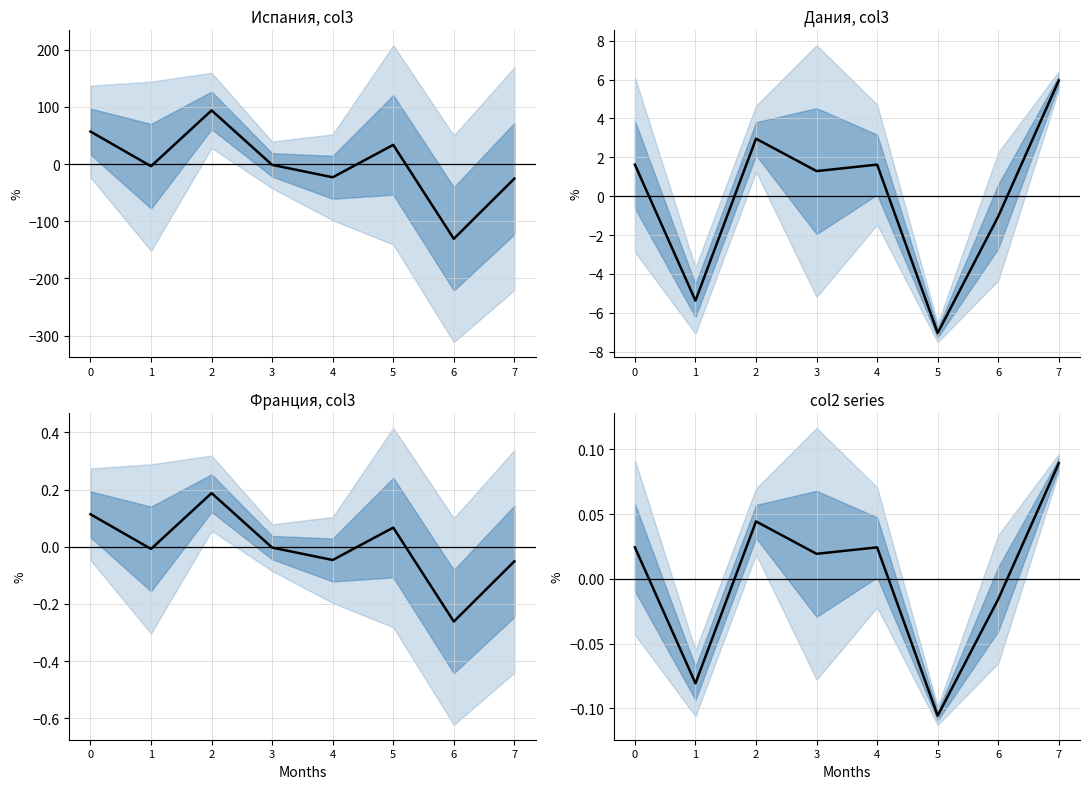

Which series has the widest spread of values?

col3 mean